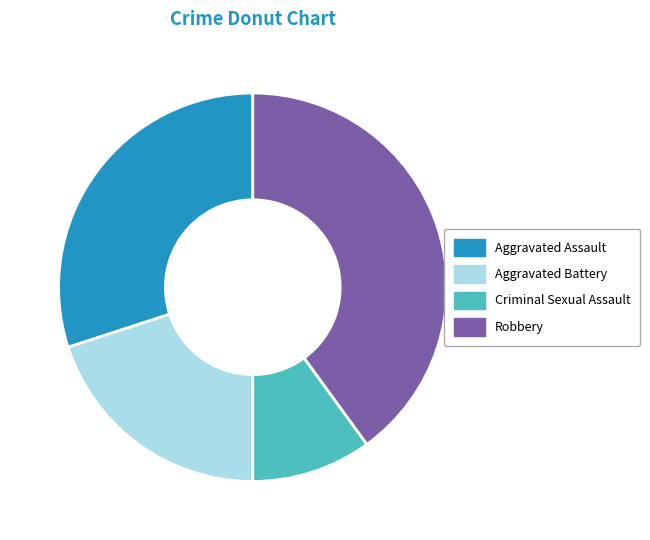

True or false: Aggravated Battery accounts for 20% of the total.

True